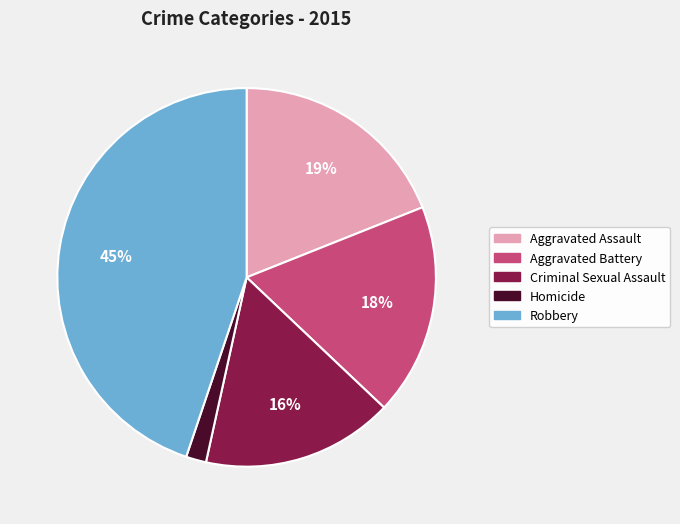

Is the sum of Robbery and Criminal Sexual Assault greater than half?

Yes